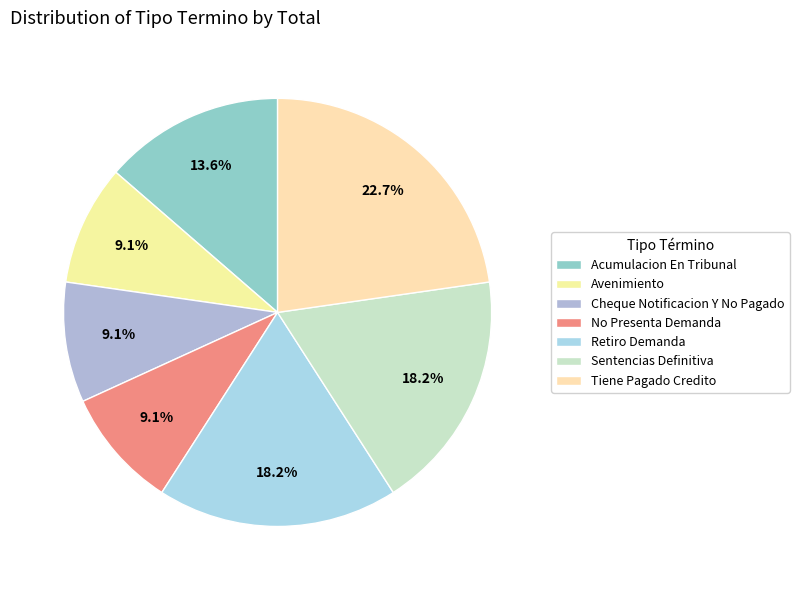

Approximately how many times larger is the value at Avenimiento compared to No Presenta Demanda?

1.0